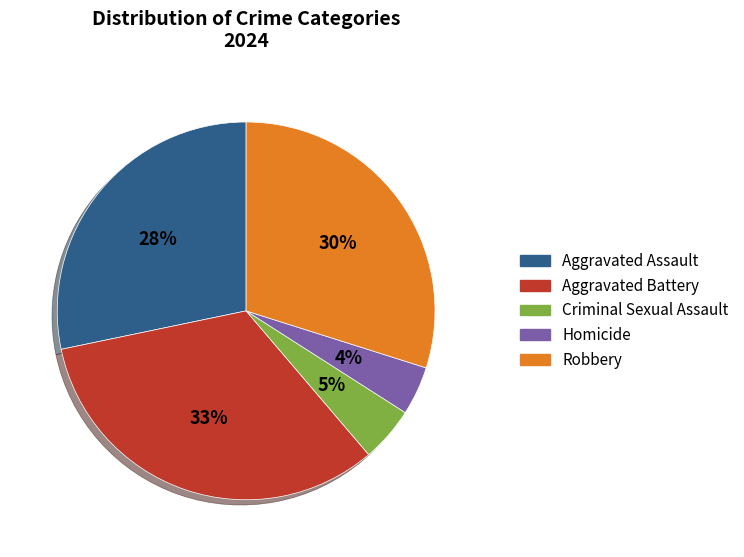

Rank the categories by value from lowest to highest.

Homicide, Criminal Sexual Assault, Aggravated Assault, Robbery, Aggravated Battery